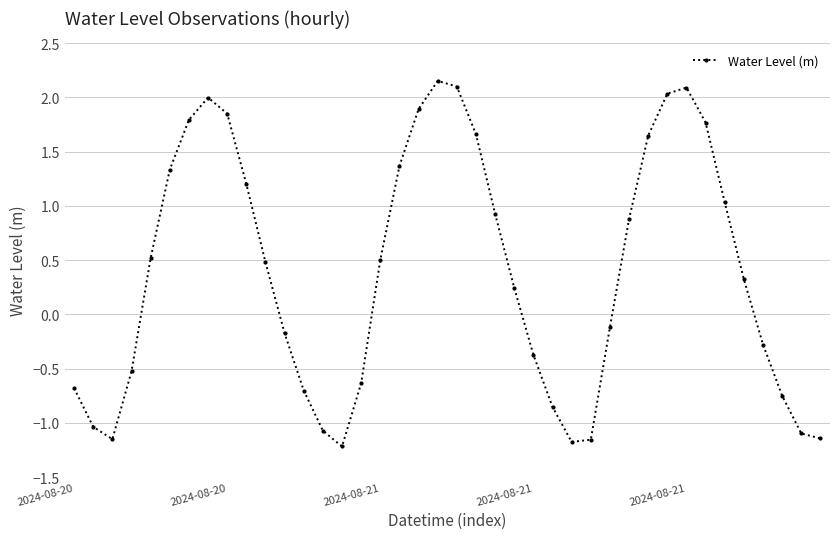

What is the value of the 2nd point from the left?

-1.0